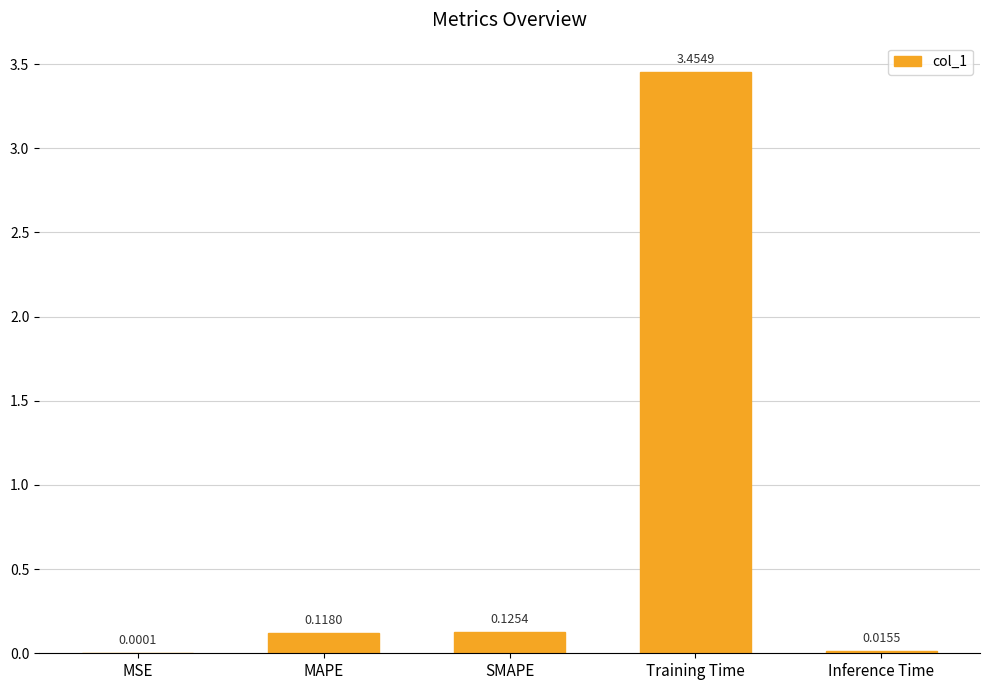

At which label is the value closest to 1?

SMAPE